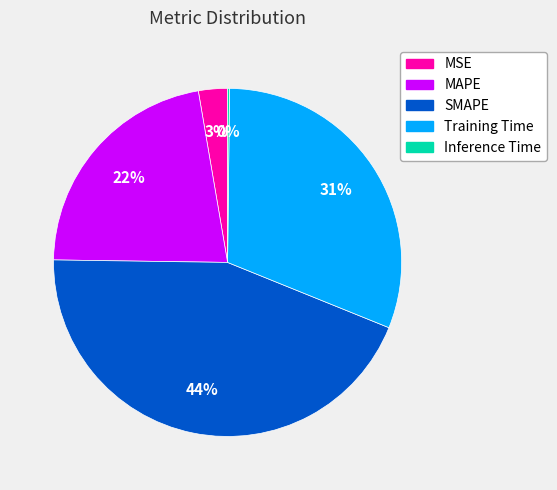

Does MSE account for over 50% of the chart?

No